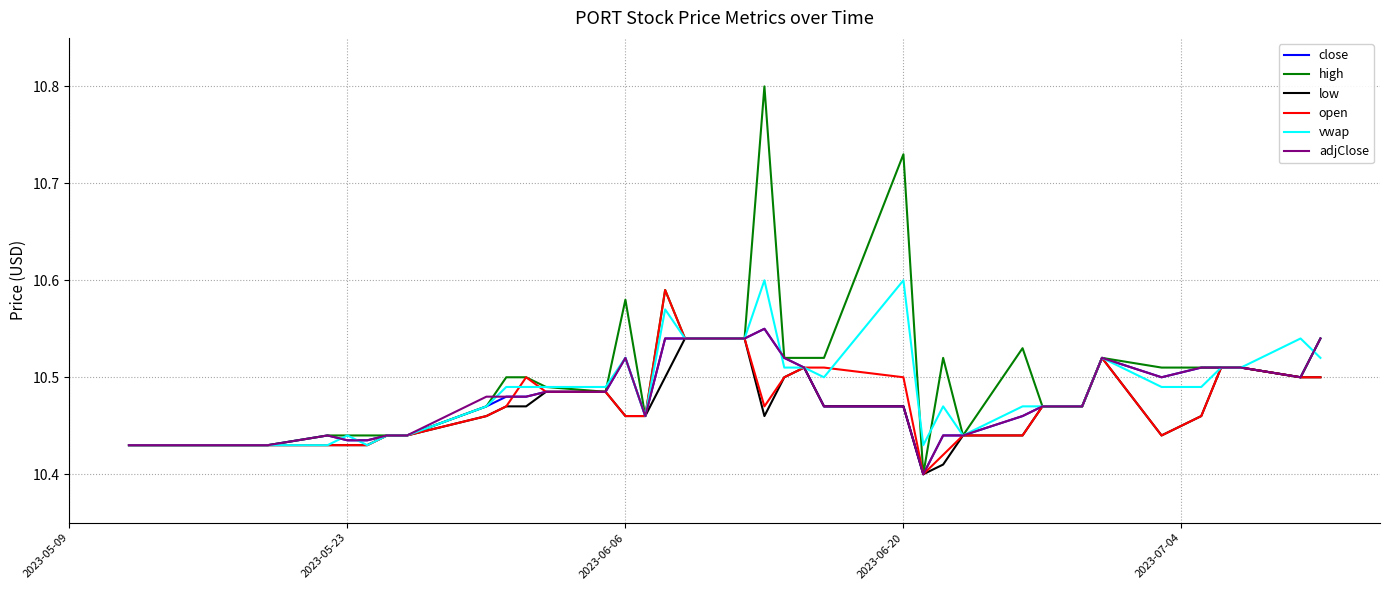

Which series has the largest range (max minus min)?

high